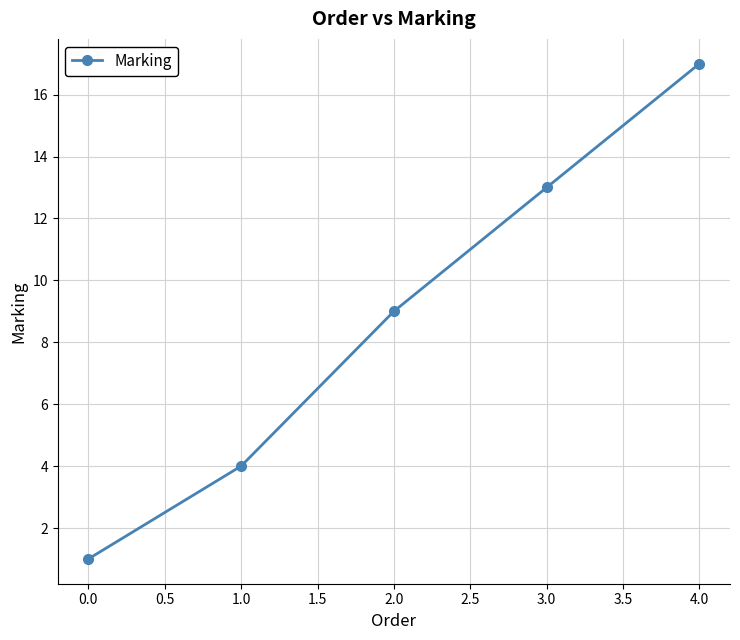

Does the chart display data point markers on the line(s)?

Yes